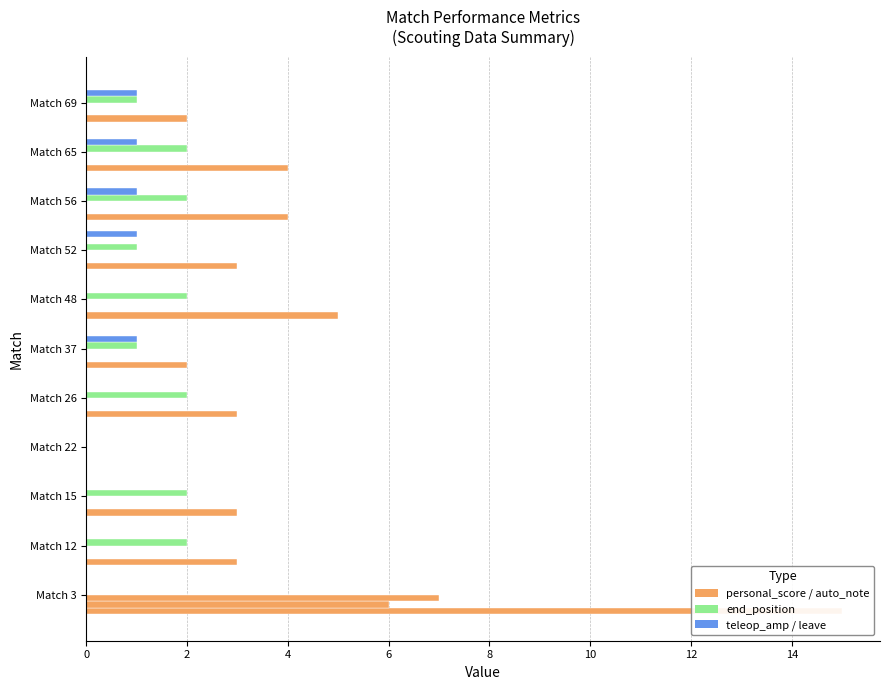

What is the maximum value shown in the chart?

15